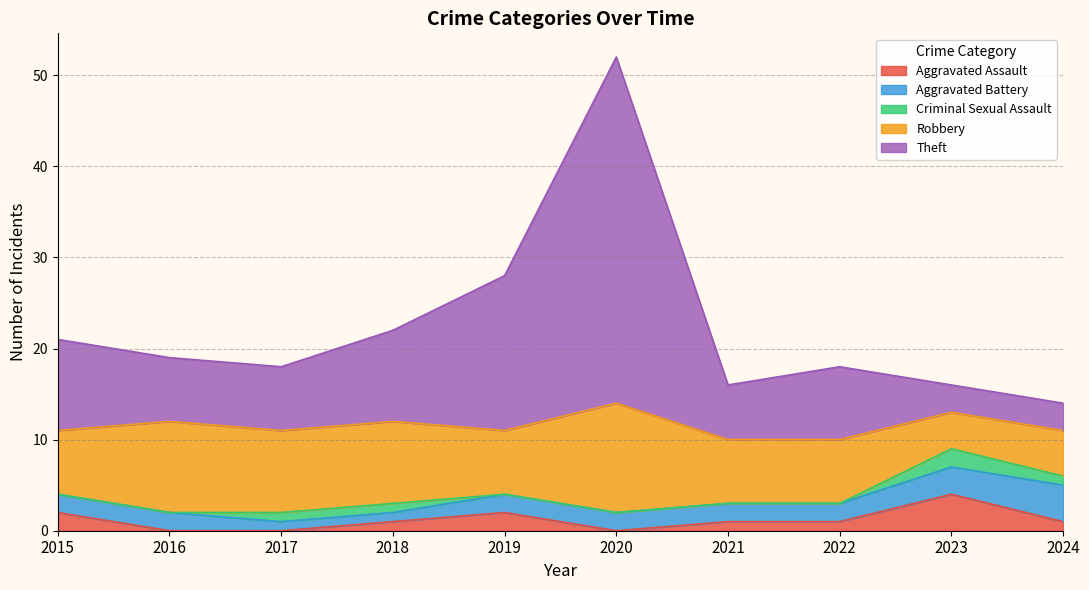

Reading right to left, what are all the values shown in this chart?

Aggravated Assault: 1	4	1	1	0	2	1	0	0	2
Aggravated Battery: 4	3	2	2	2	2	1	1	2	2
Criminal Sexual Assault: 1	2	0	0	0	0	1	1	0	0
Robbery: 5	4	7	7	12	7	9	9	10	7
Theft: 3	3	8	6	38	17	10	7	7	10